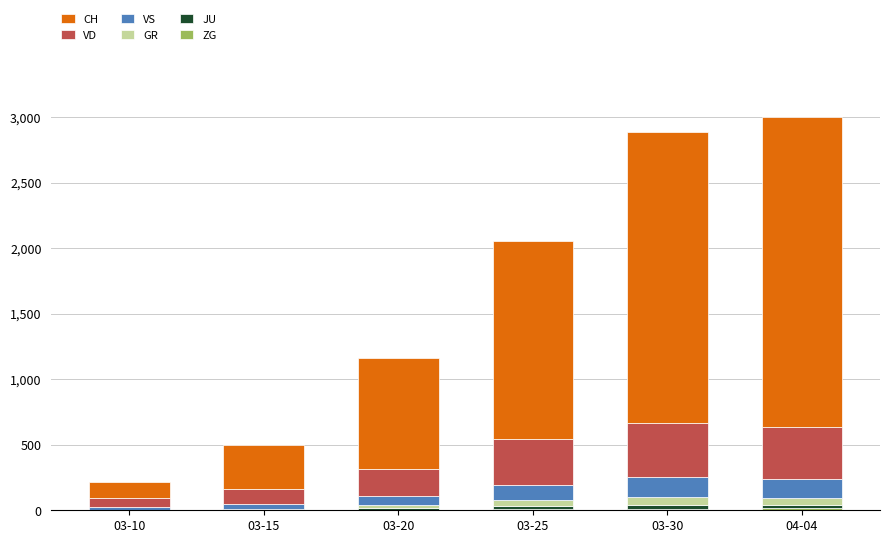

What is the label of the 3rd bar from the left?

03-20